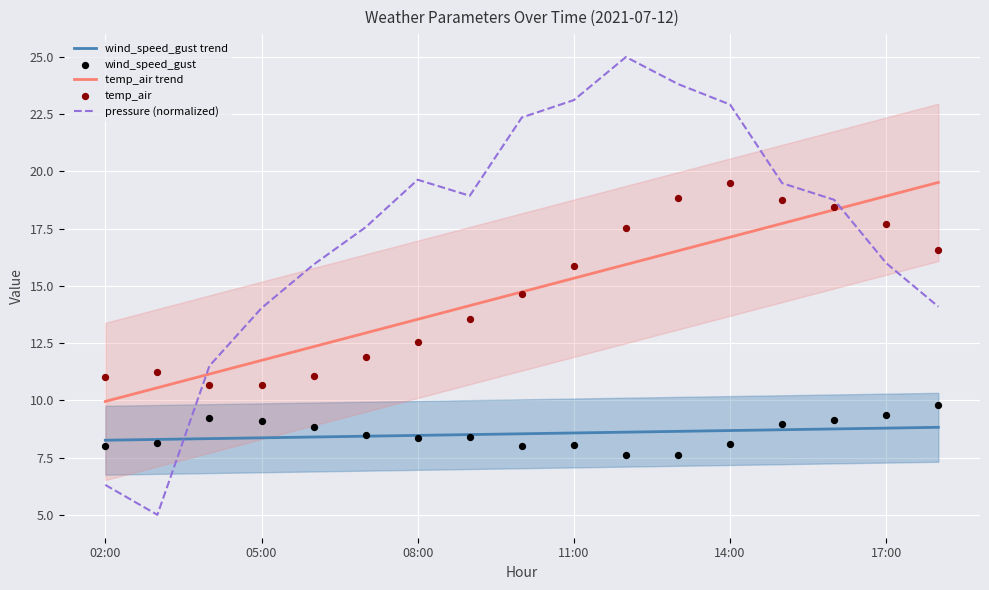

Which series reaches the maximum Y coordinate?

pressure (normalized)